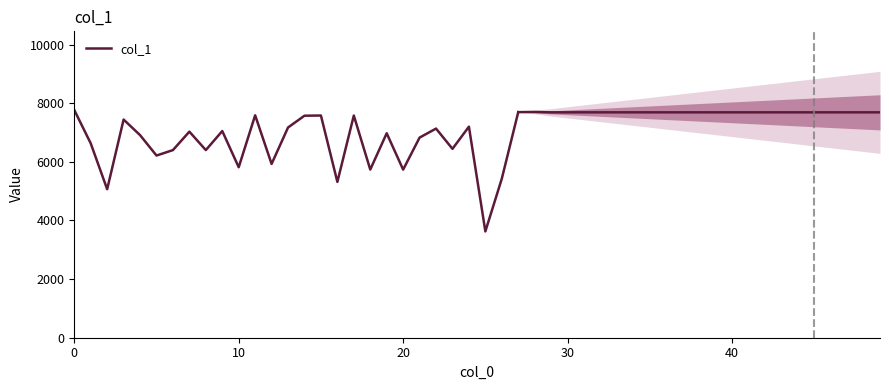

What is the difference between the values at 14 and 17?

5